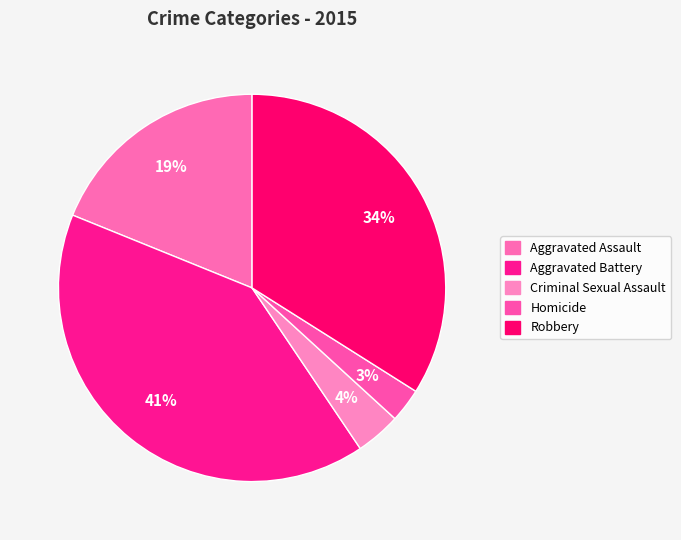

Count the number of slices in the pie.

5